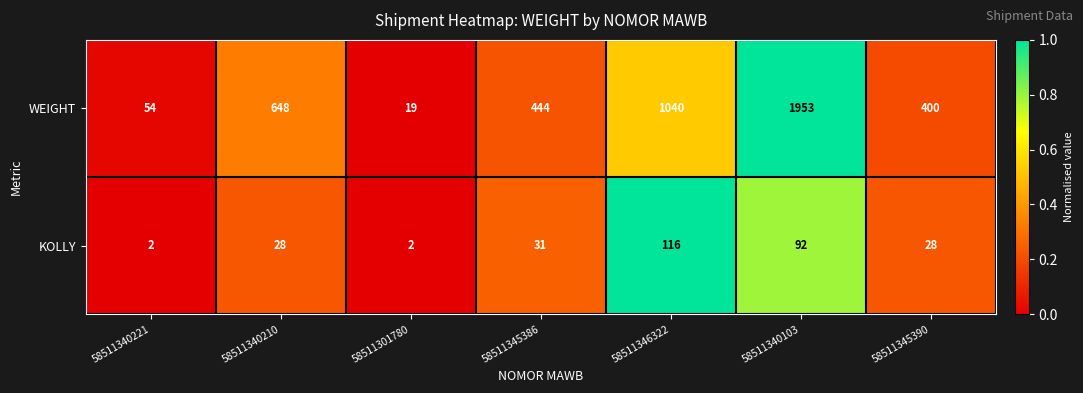

Where is KOLLY nearest to the value 59?

58511345386